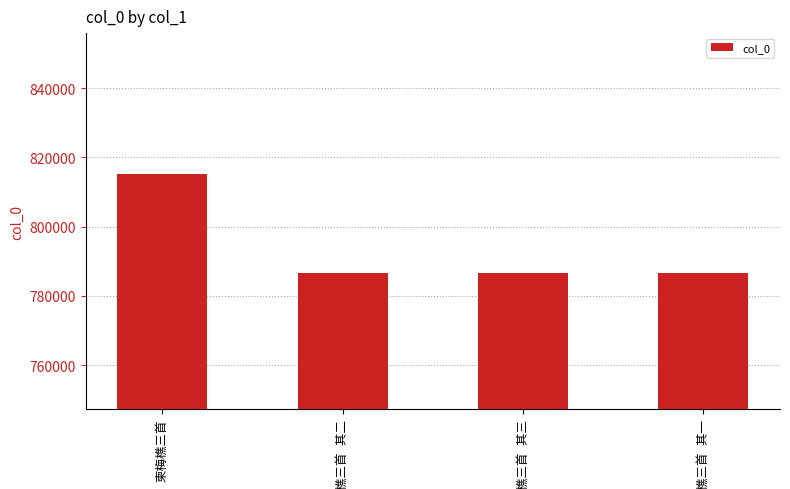

What is the smallest value displayed?

786555